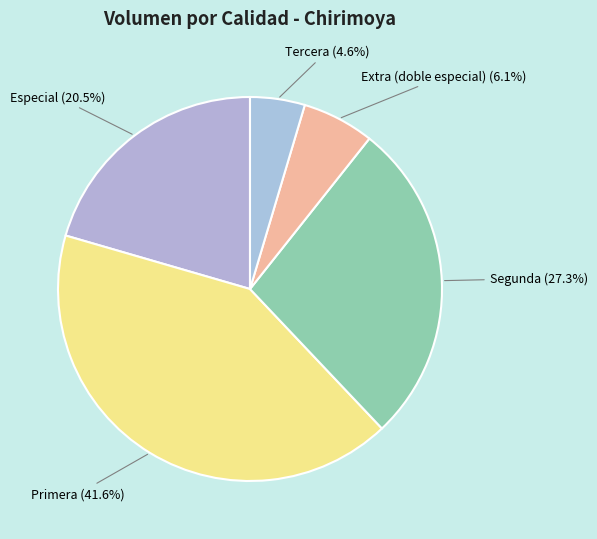

What is the ratio of the value at Extra (doble especial) to the value at Tercera?

1.3